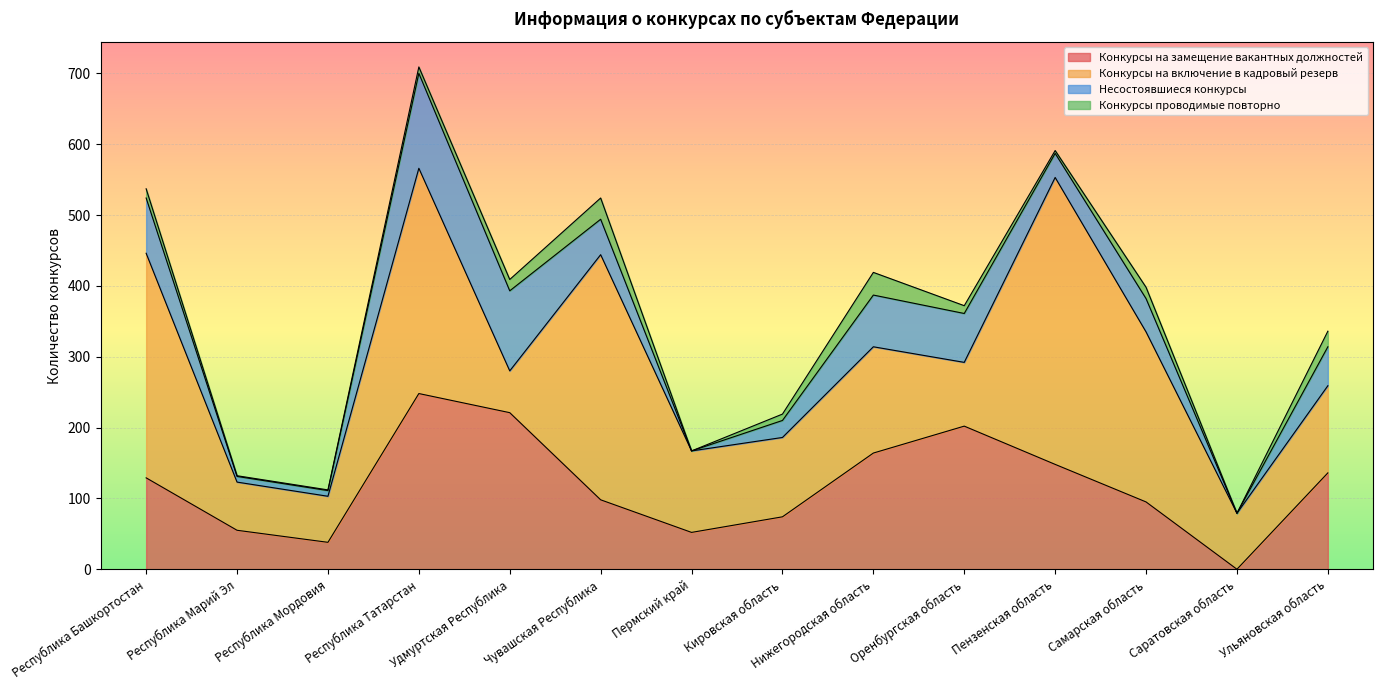

The Конкурсы проводимые повторно series shows 9 at Кировская область. True or false?

True